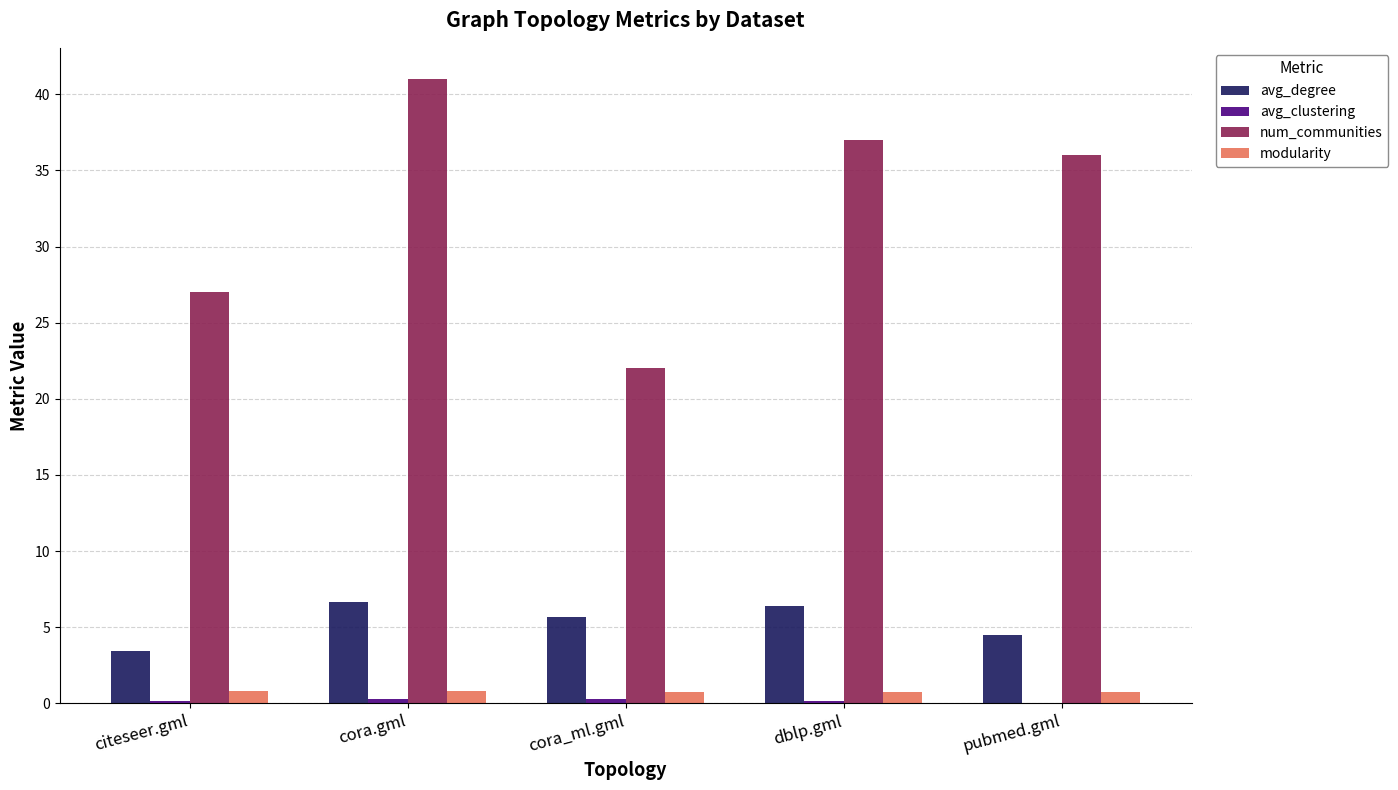

Is it true that num_communities equals 41.0 at cora.gml?

True